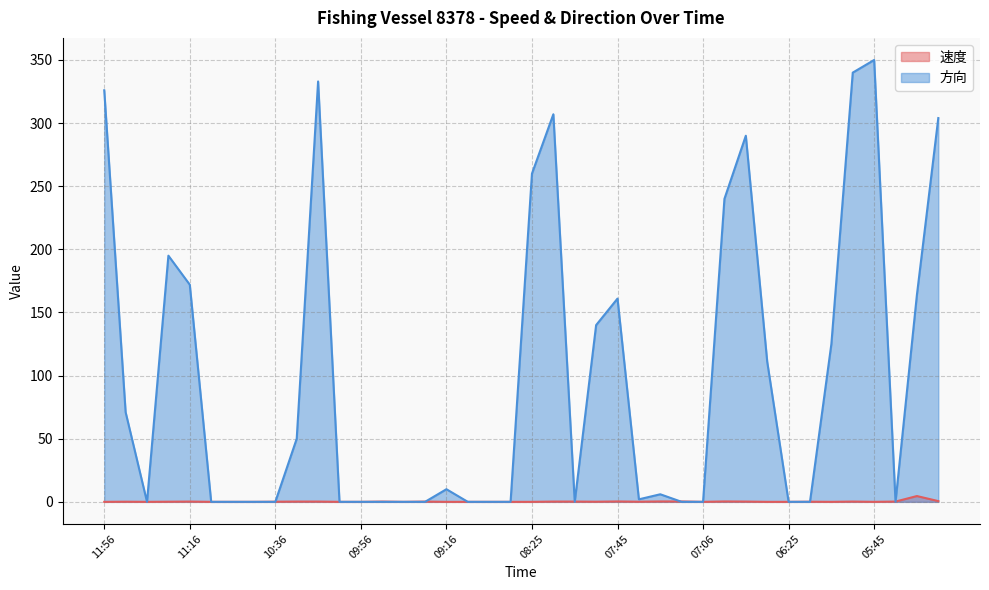

True or false: 方向 has more than 0 interior local peaks.

True